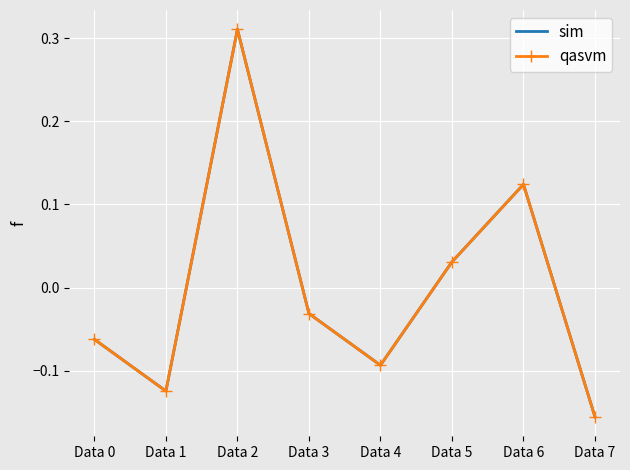

How many lines are shown in the chart?

2